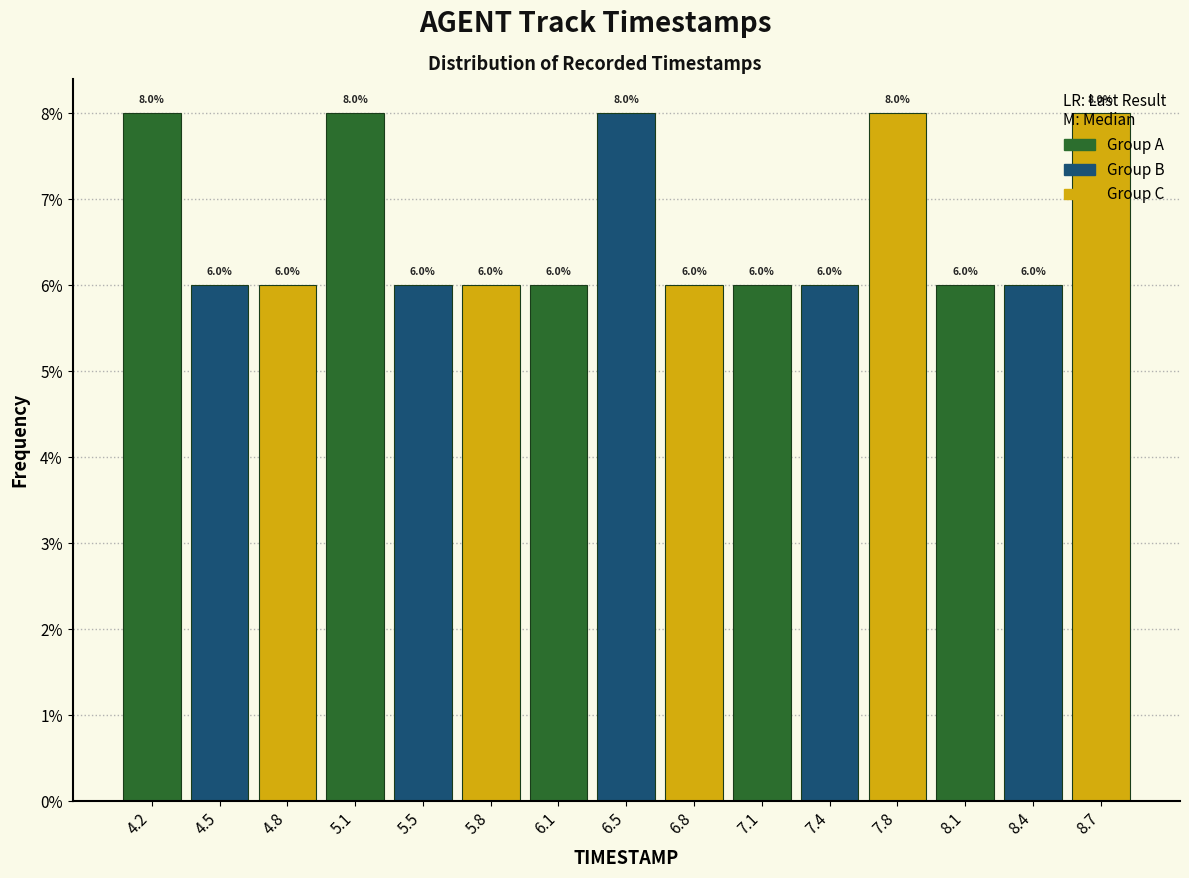

What is the height of the bar covering 7.60 to 7.90 on the x-axis? The bar edges are not printed on the chart, so give them approximately, as read against the axis.

8.0